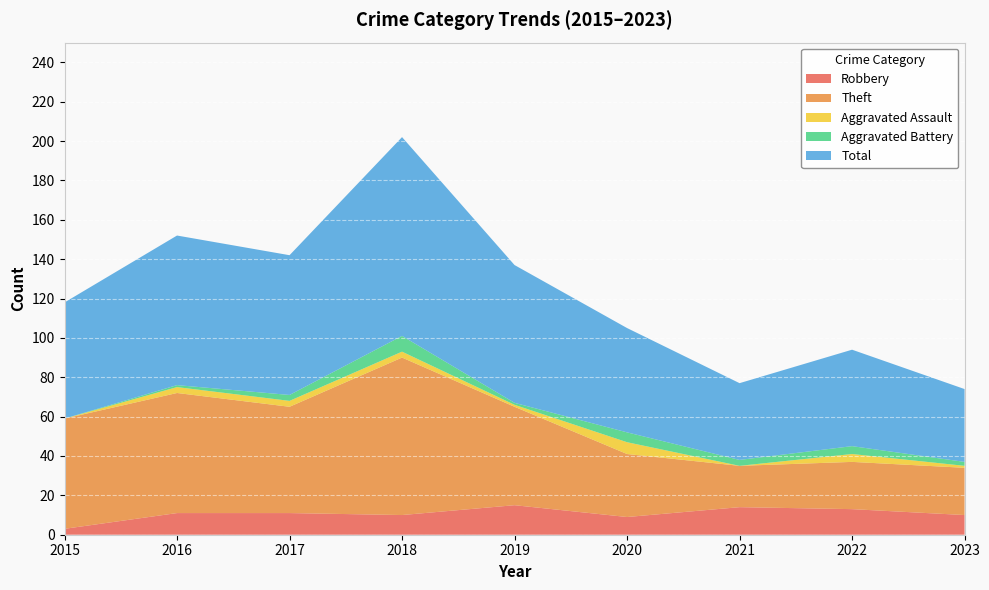

Reading right to left, what are all the values shown in this chart?

Robbery: 10	13	14	9	15	10	11	11	3
Theft: 24	24	21	32	50	80	54	61	56
Aggravated Assault: 1	4	0	6	1	3	3	3	0
Aggravated Battery: 2	4	3	5	1	8	3	1	0
Total: 37	49	39	53	70	101	71	76	59